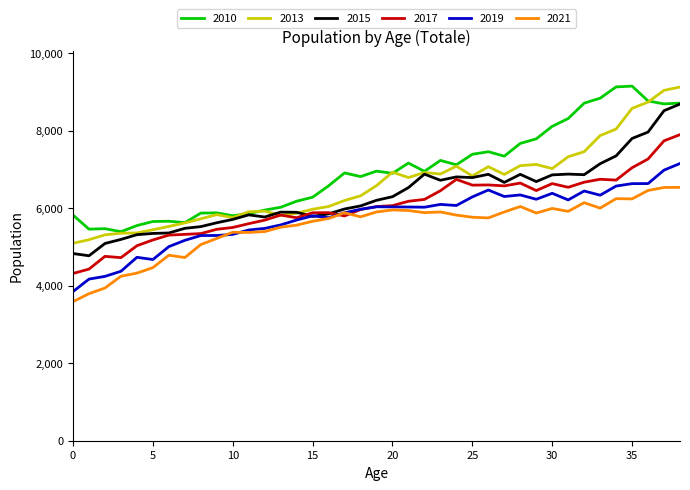

True or false: 2015 has more than 1 points higher than both neighbors.

True